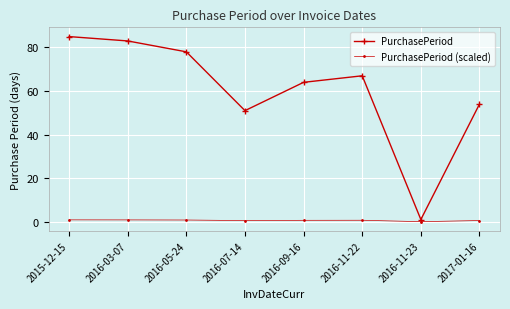

What is the value of the PurchasePeriod (scaled) point at the 3rd from the left?

0.8